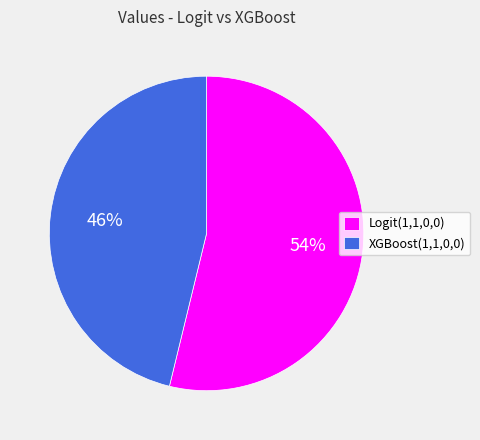

To the nearest percent, what percentage of the pie is Logit(1,1,0,0)?

54%